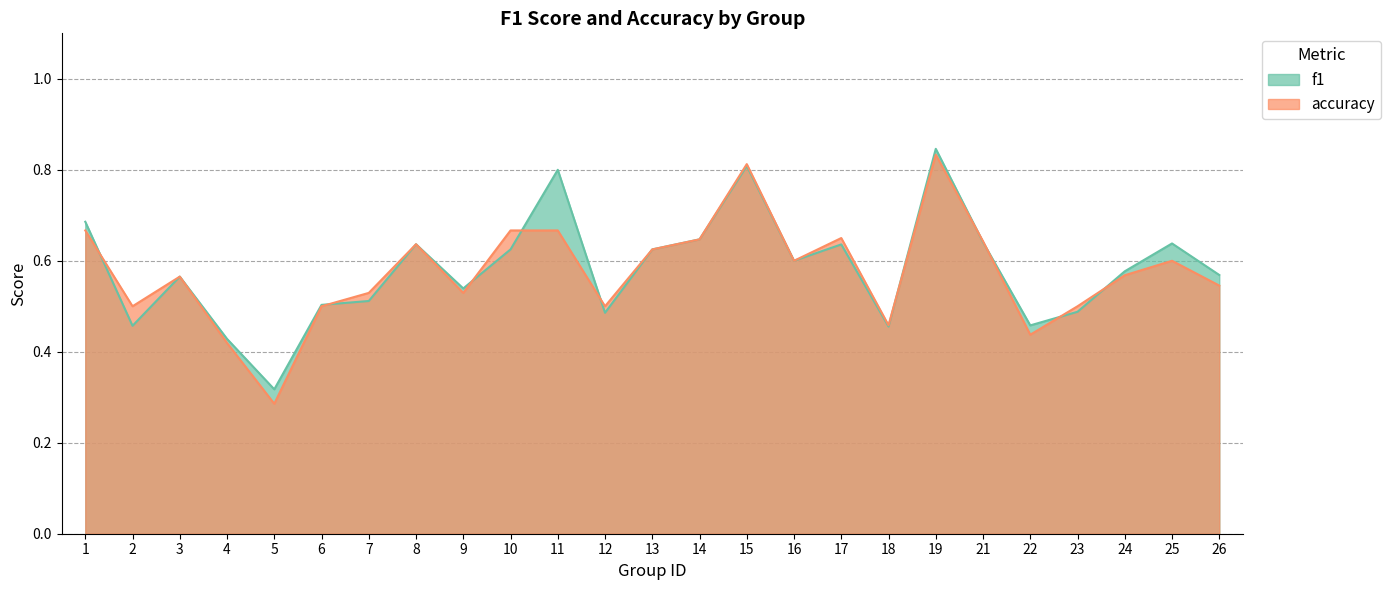

Does the chart have visible grid lines?

Yes